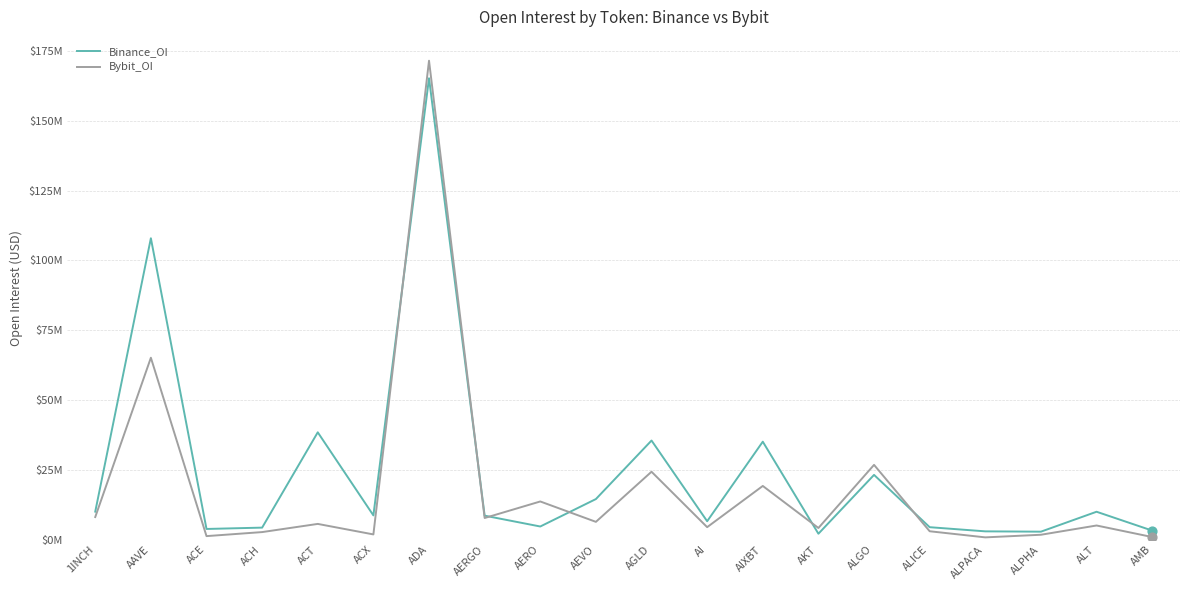

Is the value of Binance_OI at AKT greater than the value of Bybit_OI at ACX?

Yes